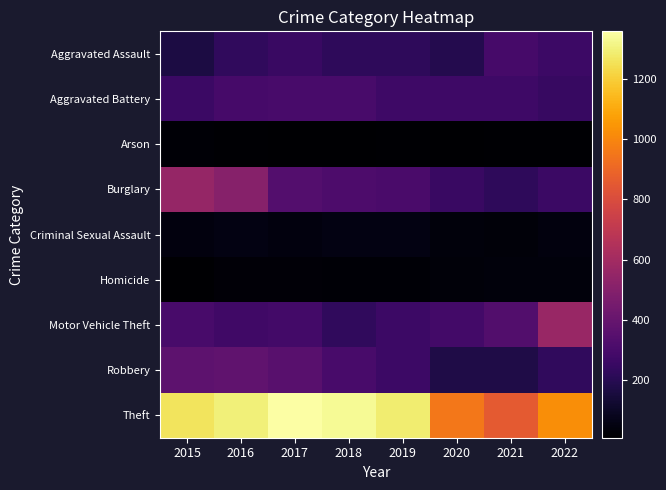

Which series has the largest total across all categories?

Theft